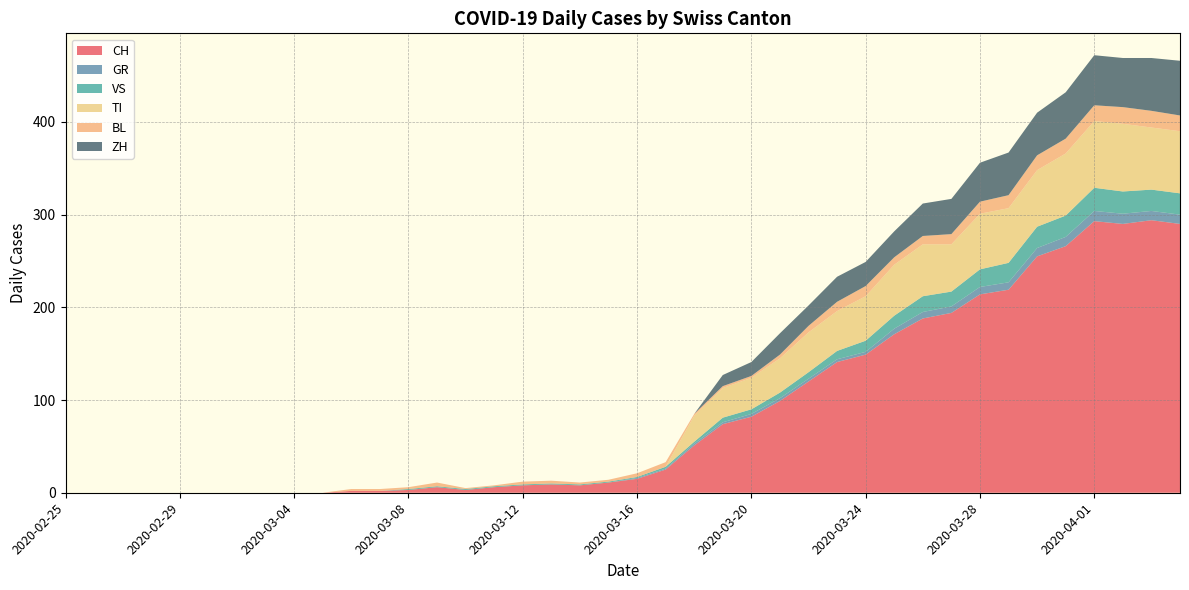

Reading left to right, transcribe all the data shown in this chart.

CH: 0	0	0	0	0	0	0	0	0	0	2	2	3	6	3	6	8	9	8	11	15	25	51	74	82	99	120	141	149	171	188	194	214	219	255	266	293	290	294	290
GR: 0	0	0	0	0	0	0	0	0	0	0	0	0	0	0	0	0	0	0	0	1	1	2	2	3	3	3	3	3	6	7	7	8	8	9	10	11	11	10	10
VS: 0	0	0	0	0	0	0	0	0	0	0	0	1	1	1	1	1	1	1	1	1	2	2	5	5	6	7	9	12	14	17	16	19	21	23	23	25	24	23	23
TI: 0	0	0	0	0	0	0	0	0	0	0	0	0	0	0	0	0	0	0	0	0	0	28	32	34	37	43	43	48	55	56	51	60	59	61	67	72	73	67	67
BL: 0	0	0	0	0	0	0	0	0	0	2	2	2	4	1	1	3	3	2	2	4	5	2	2	2	4	7	10	11	8	9	11	13	14	16	16	17	18	18	17
ZH: 0	0	0	0	0	0	0	0	0	0	0	0	0	0	0	0	0	0	0	0	0	0	0	12	15	23	22	27	26	28	35	38	42	46	46	50	54	53	57	59